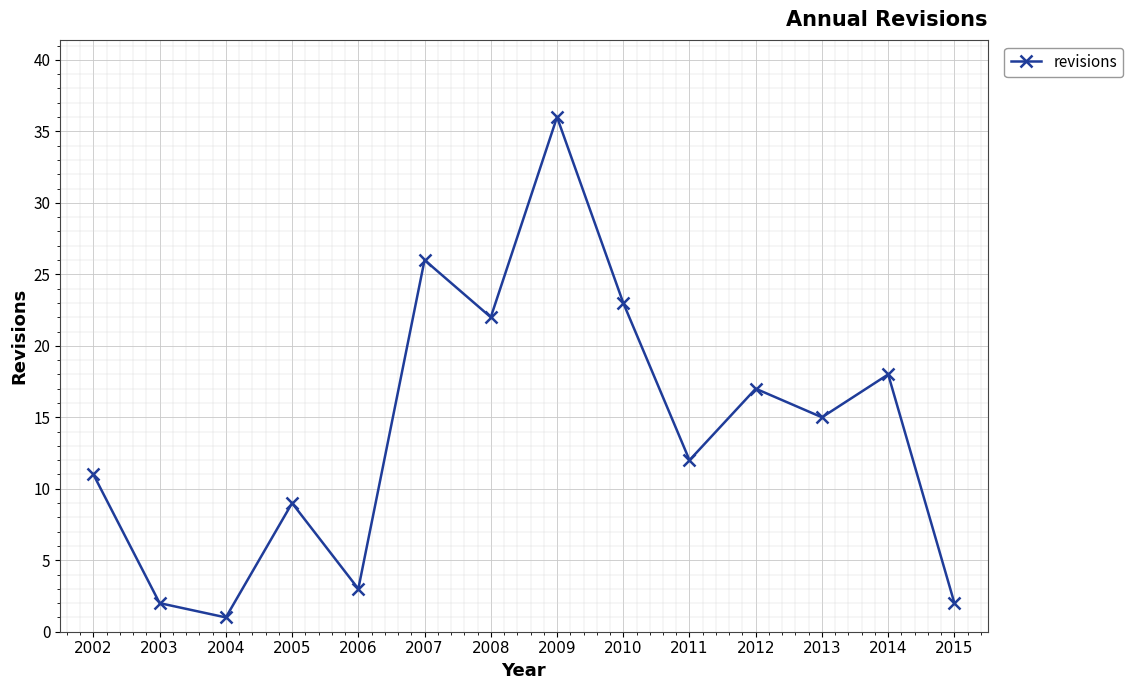

Approximately how many times larger is the value at 2002 compared to 2004?

11.0